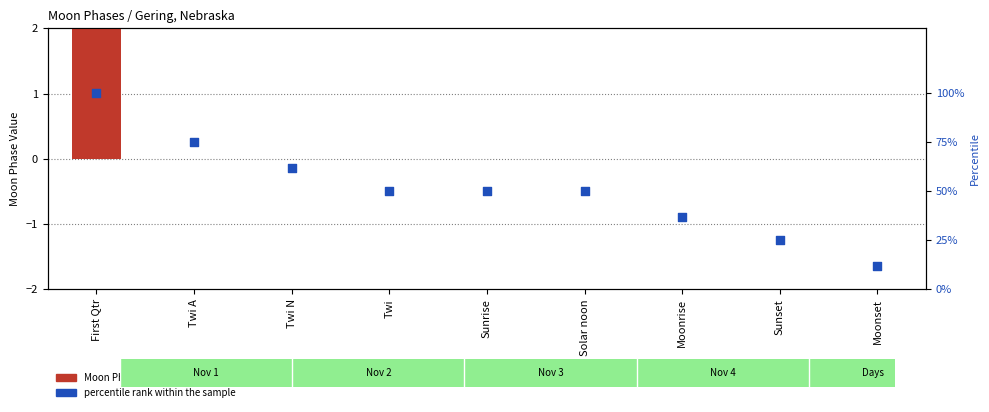

Which series reaches the maximum Y coordinate?

percentile rank within the sample